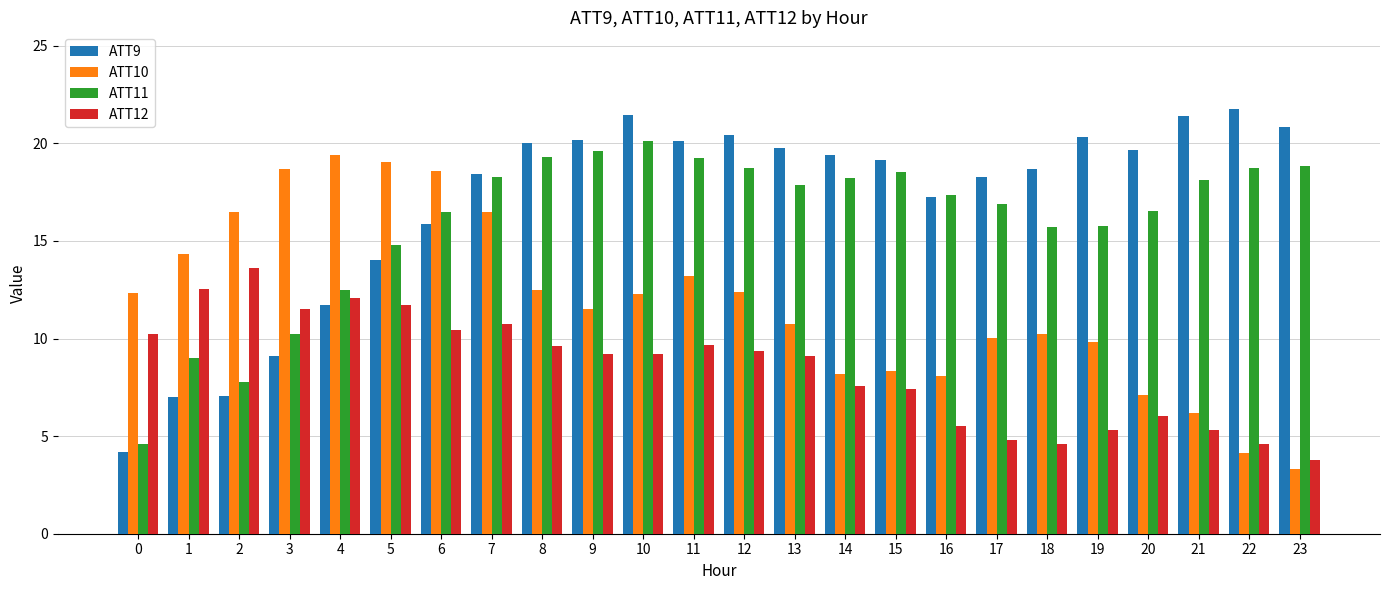

What is the average value of the ATT12 series?

8.5